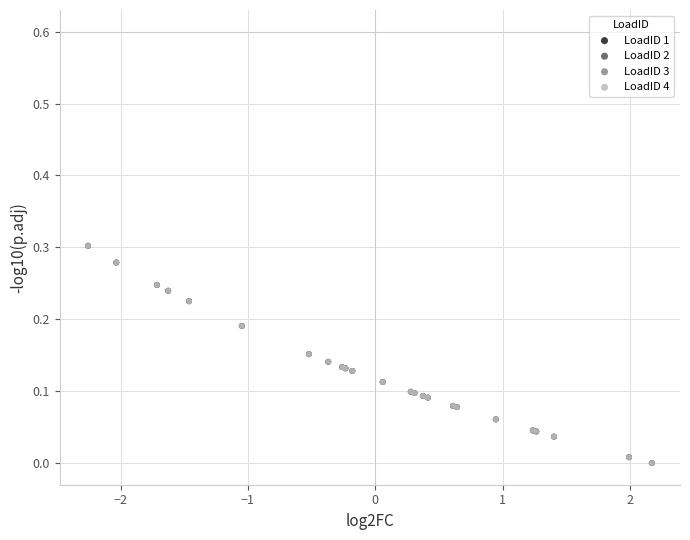

What are all the series names shown in the legend?

LoadID 1, LoadID 2, LoadID 3, LoadID 4